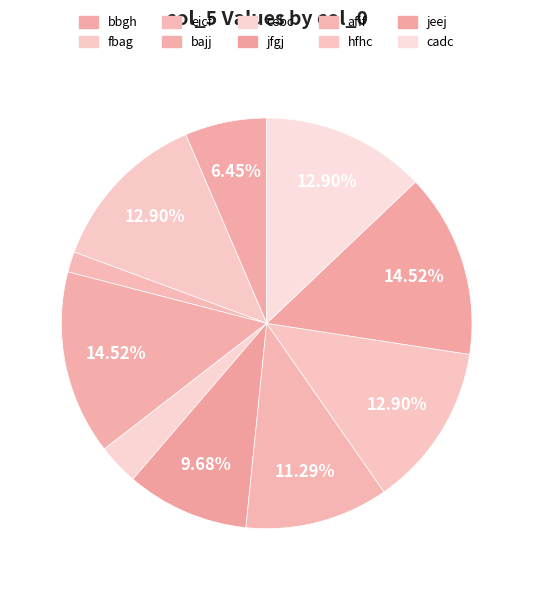

Approximately how many times larger is the value at fbag compared to cadc?

1.0